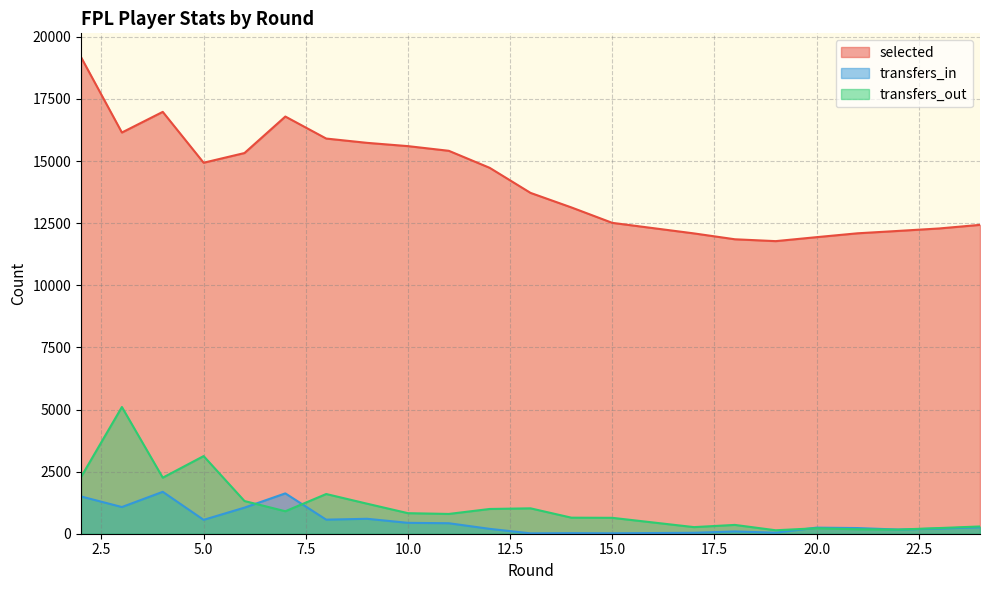

What is the sum of all transfers_out values?

24565